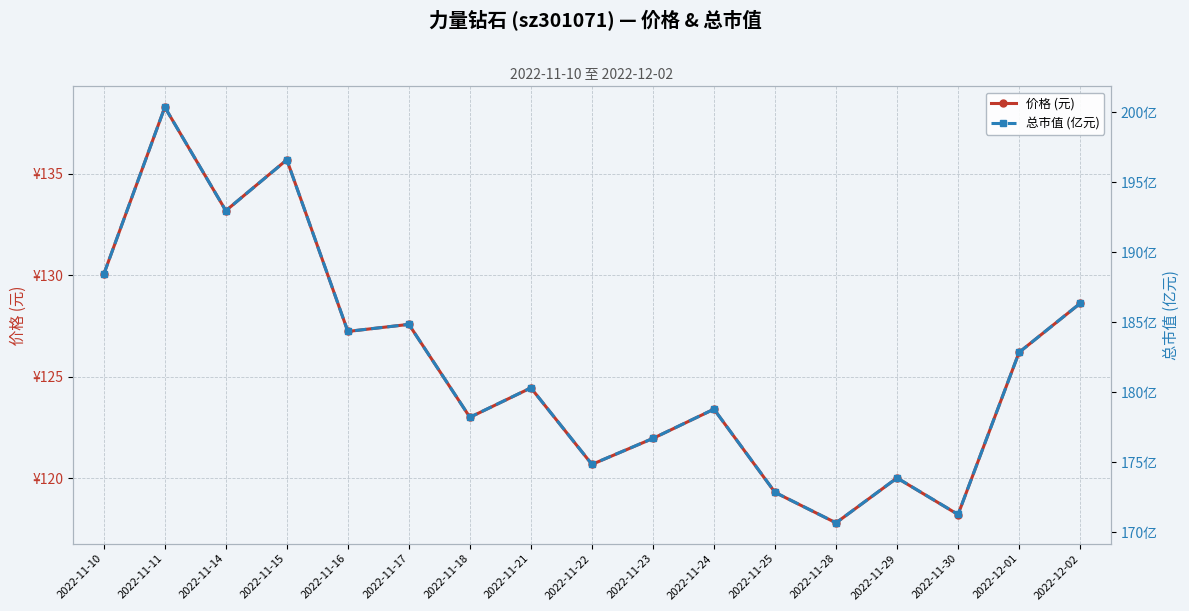

What is the average value of the 总市值 (亿元) series?

182.0